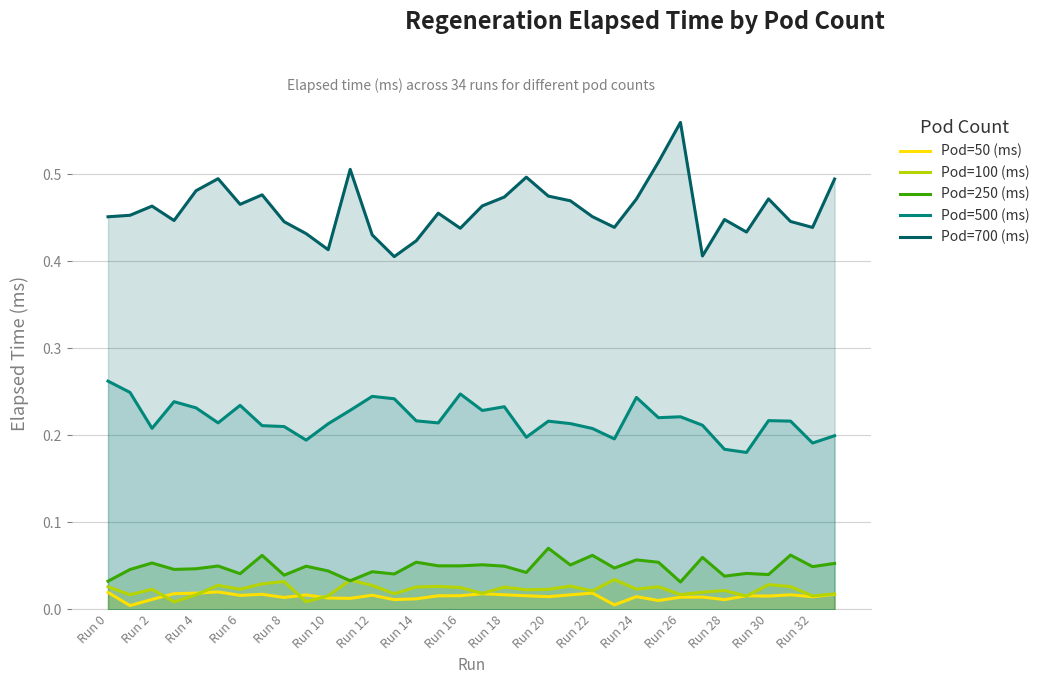

How many lines are shown in the chart?

5